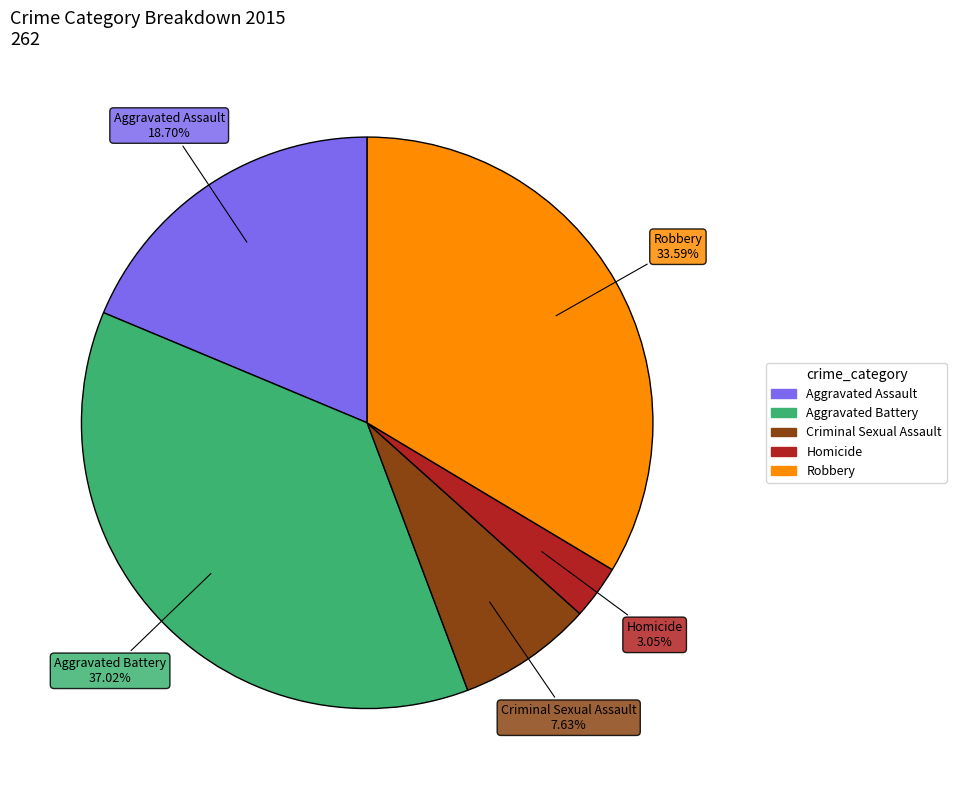

Is the sum of Aggravated Battery and Homicide greater than half?

No